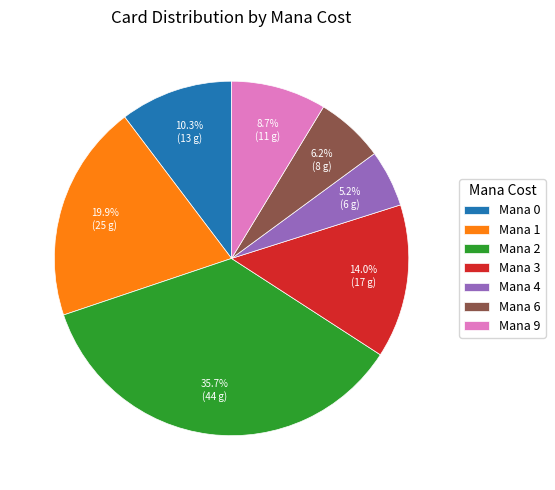

Which has a higher value, Mana 4 or Mana 2?

Mana 2